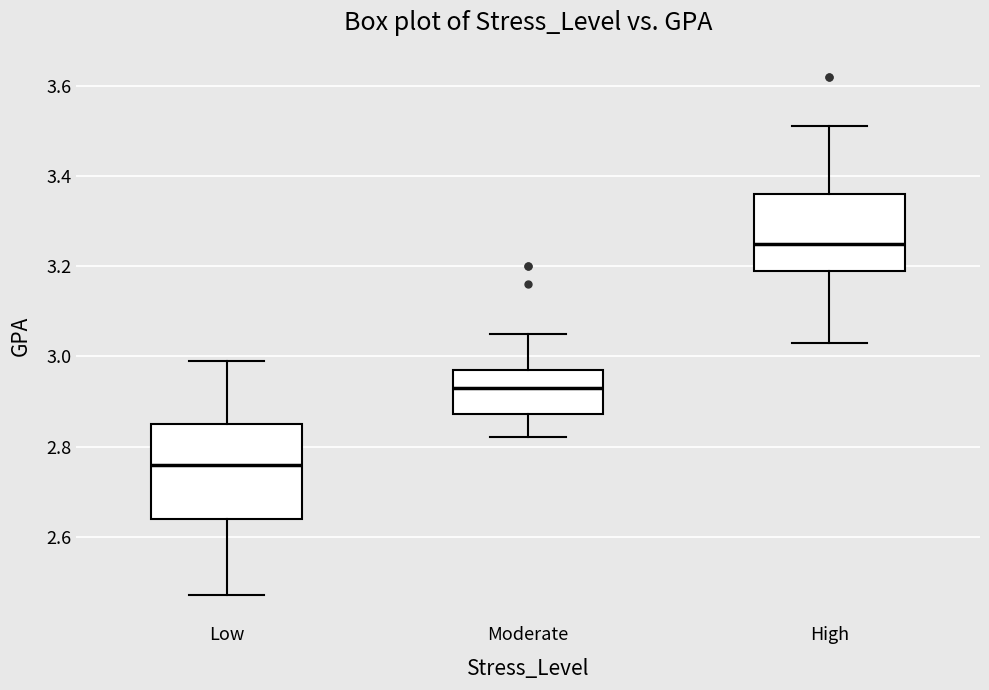

Where does the upper whisker of the box for High end on the y-axis? The values are not printed on the chart, so give them approximately, as read against the axis.

3.52